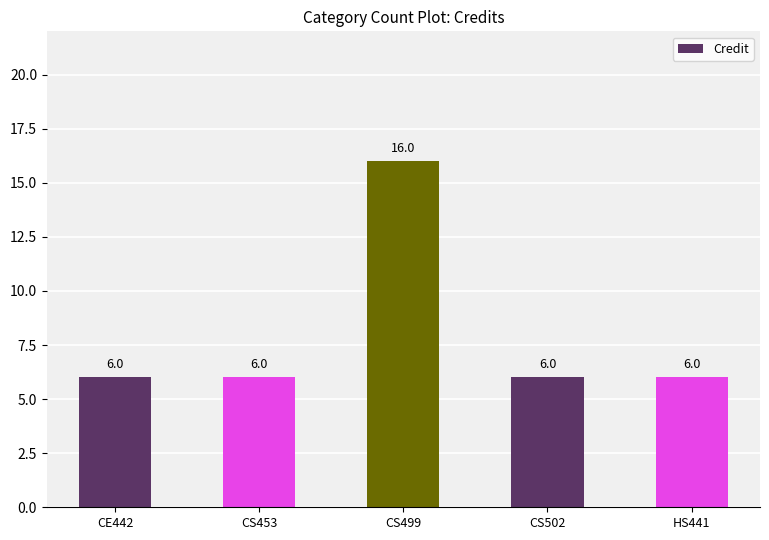

What is the minimum value shown in the chart?

6